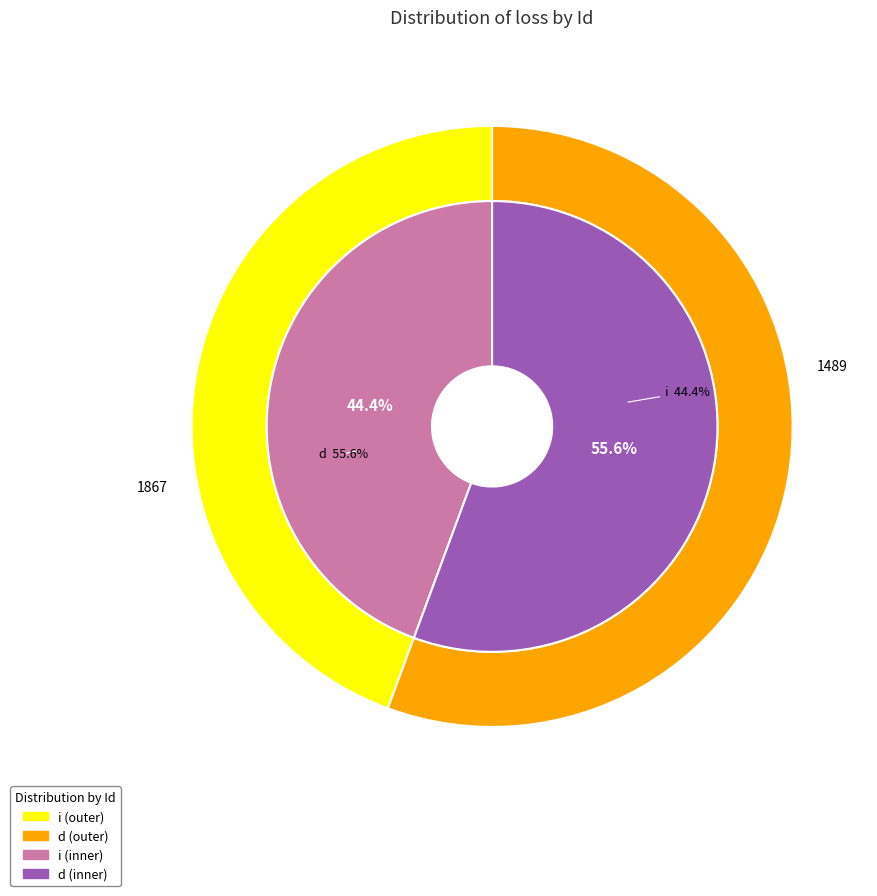

Which slice represents more than half of the pie?

d